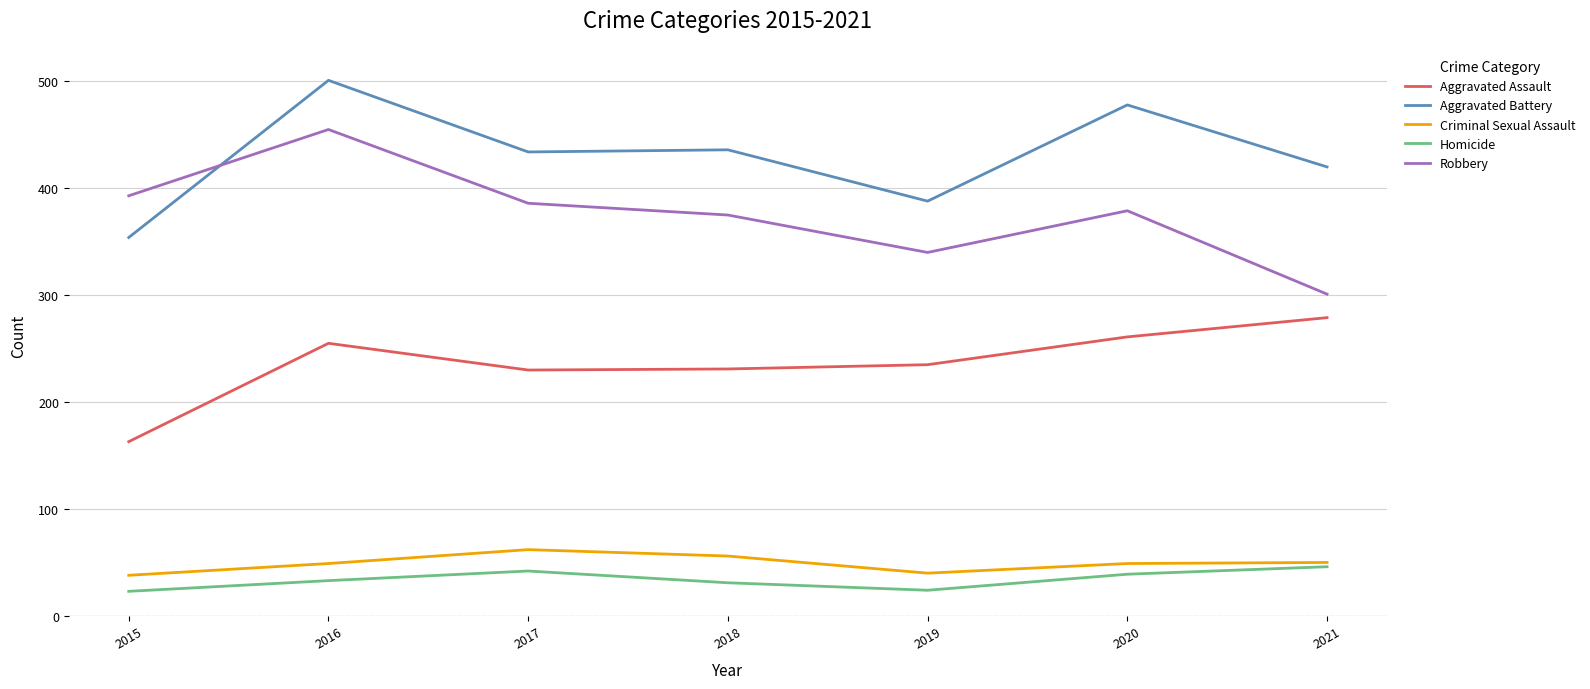

True or false: Aggravated Battery has a value of 646 at 2021.

False